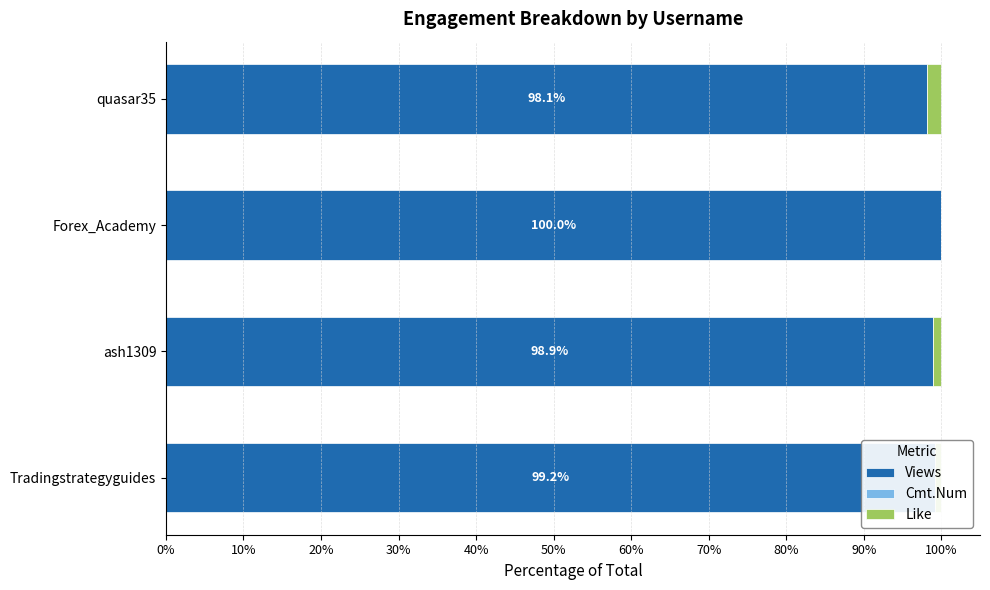

What is the total value across all series at ash1309?

100.0